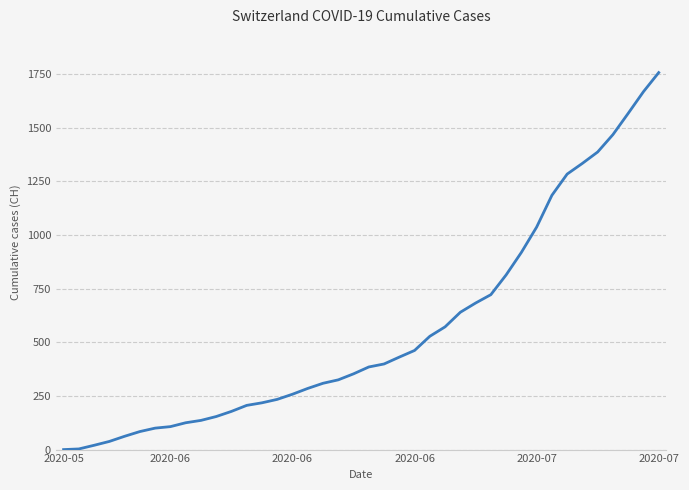

What is the difference between the maximum and minimum values?

1757